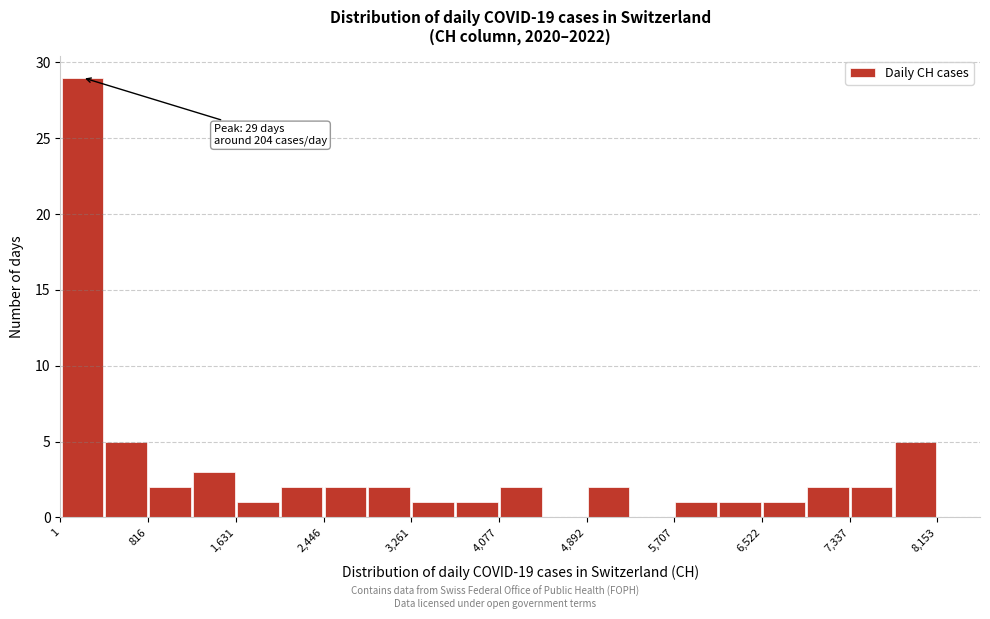

Which range on the x-axis has the tallest bar?

0 to 400